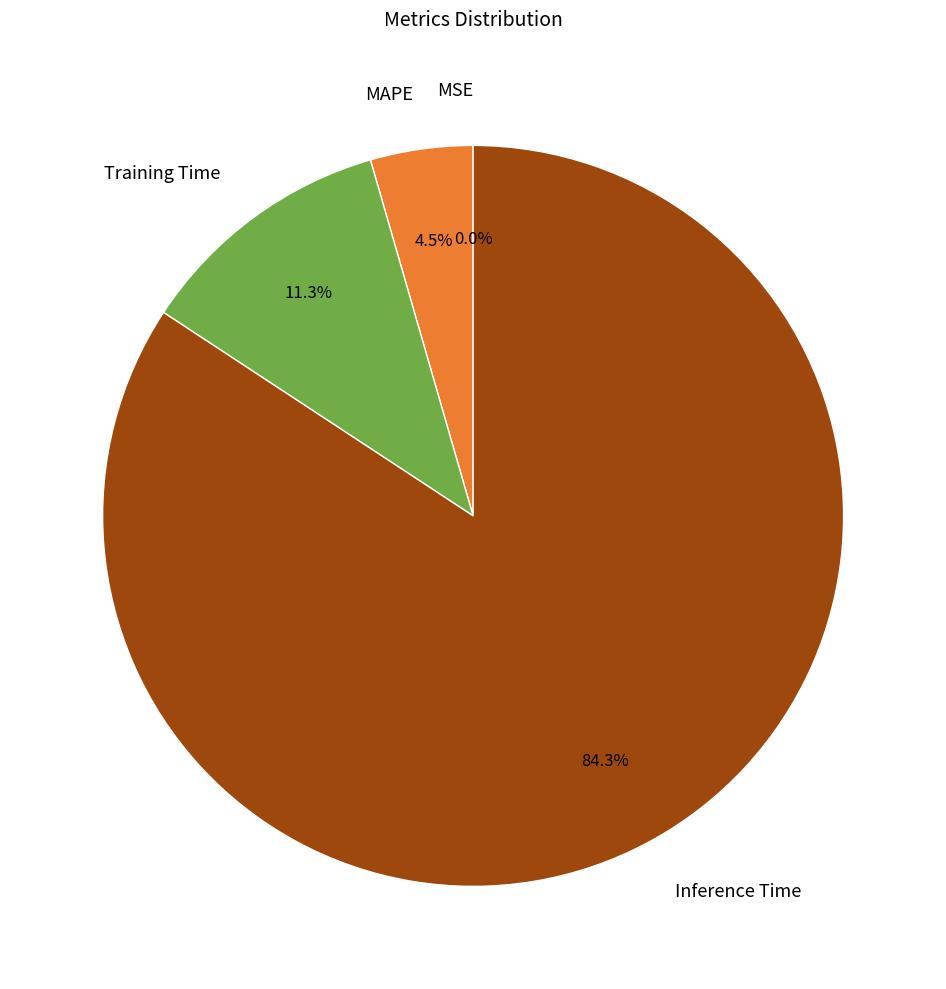

True or false: Training Time accounts for 4% of the total.

False